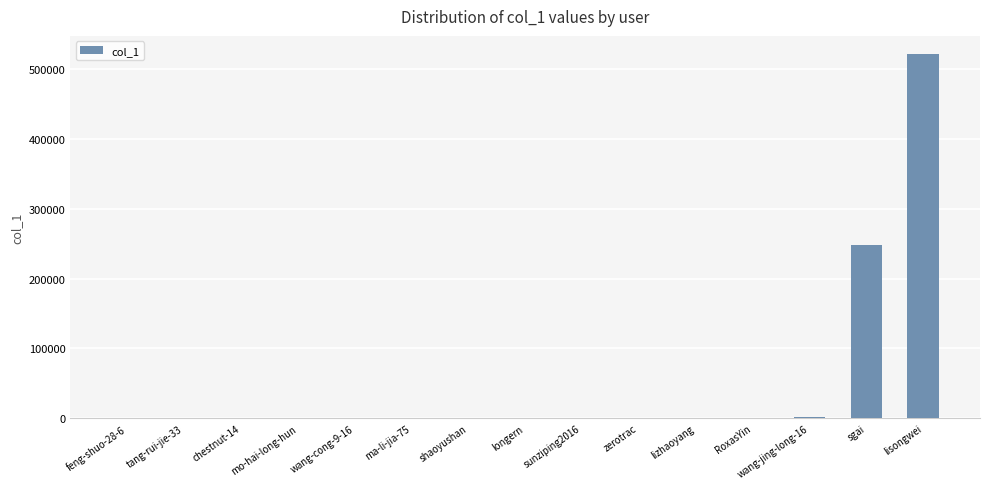

What is the sum of the values at feng-shuo-28-6 and zerotrac?

560